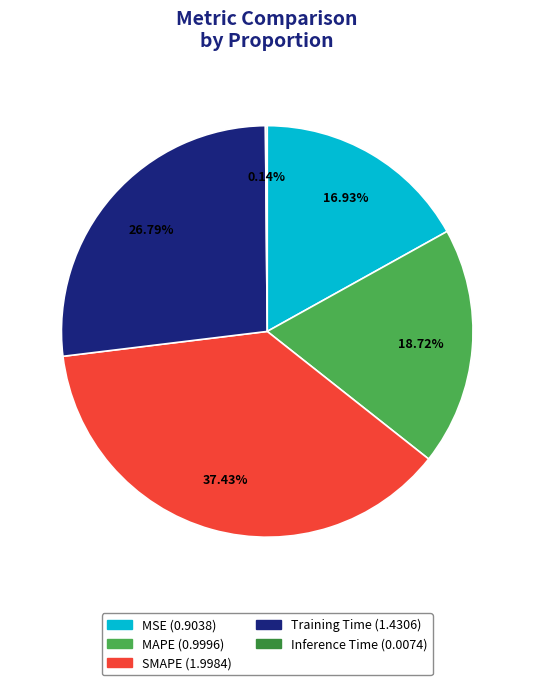

What is the ratio of the value at Training Time to the value at SMAPE?

0.7